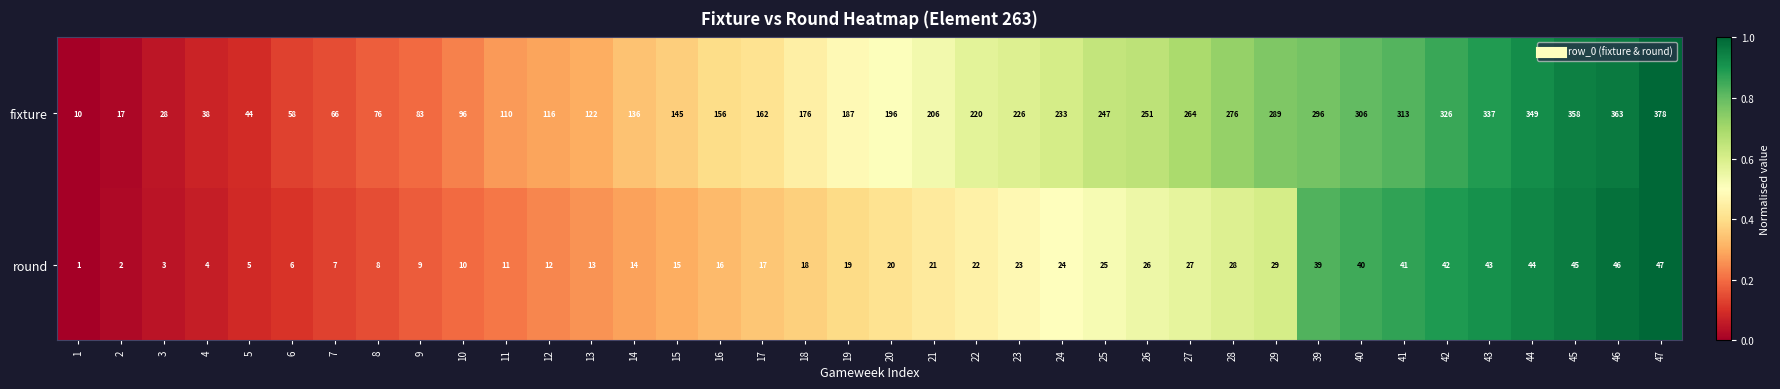

At which category is the sum across all series the highest?

47